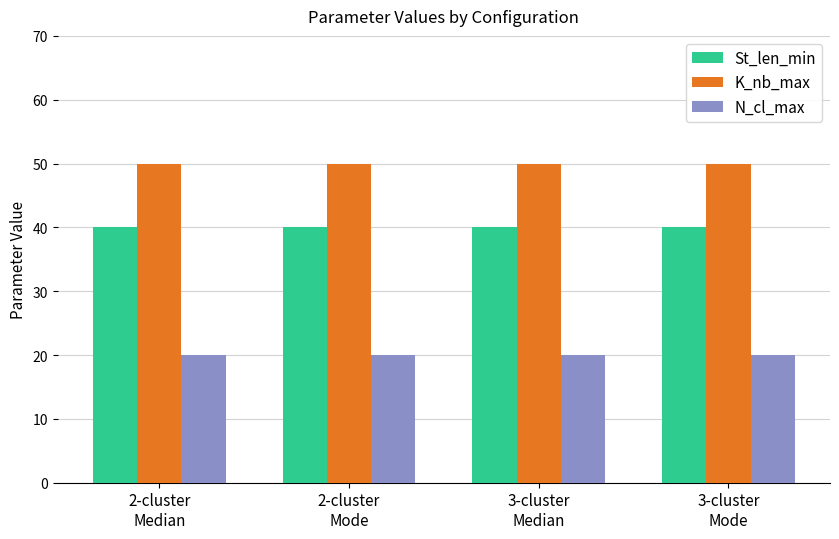

What is the approximate value of N_cl_max at 2-cluster
Median?

20